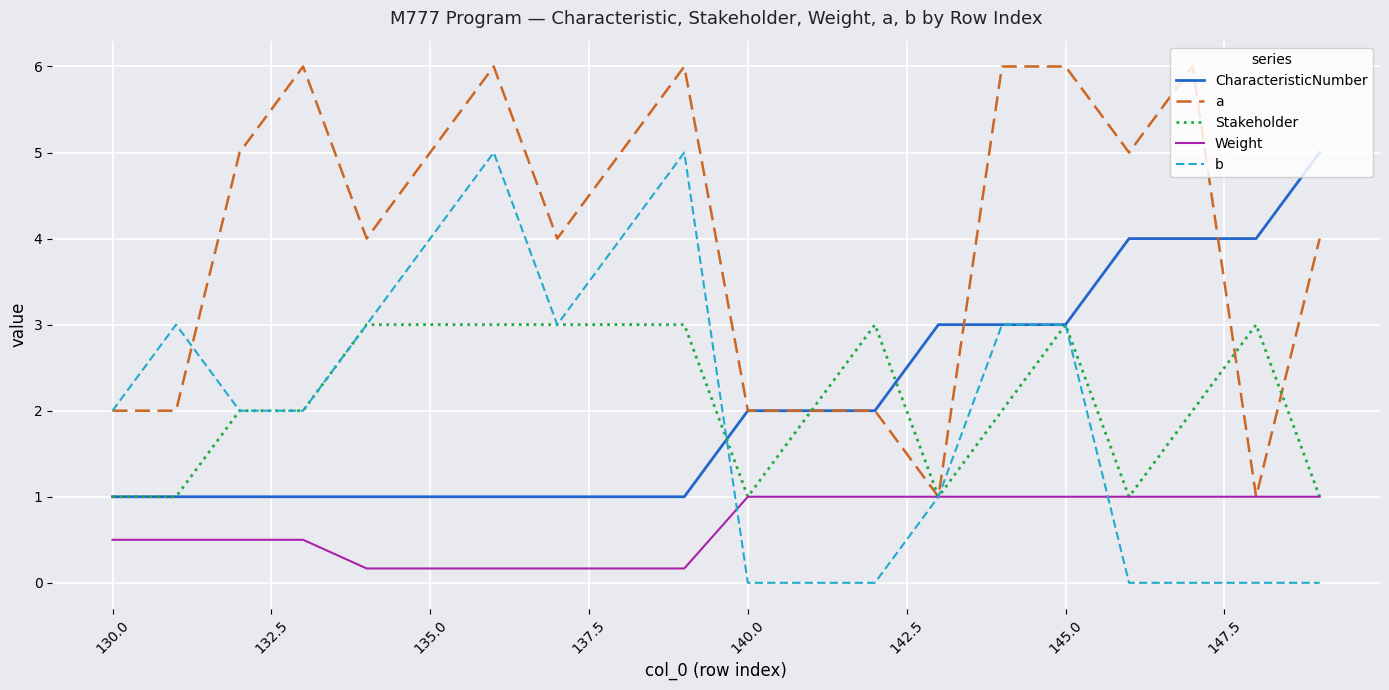

What is the greatest value displayed?

6.0